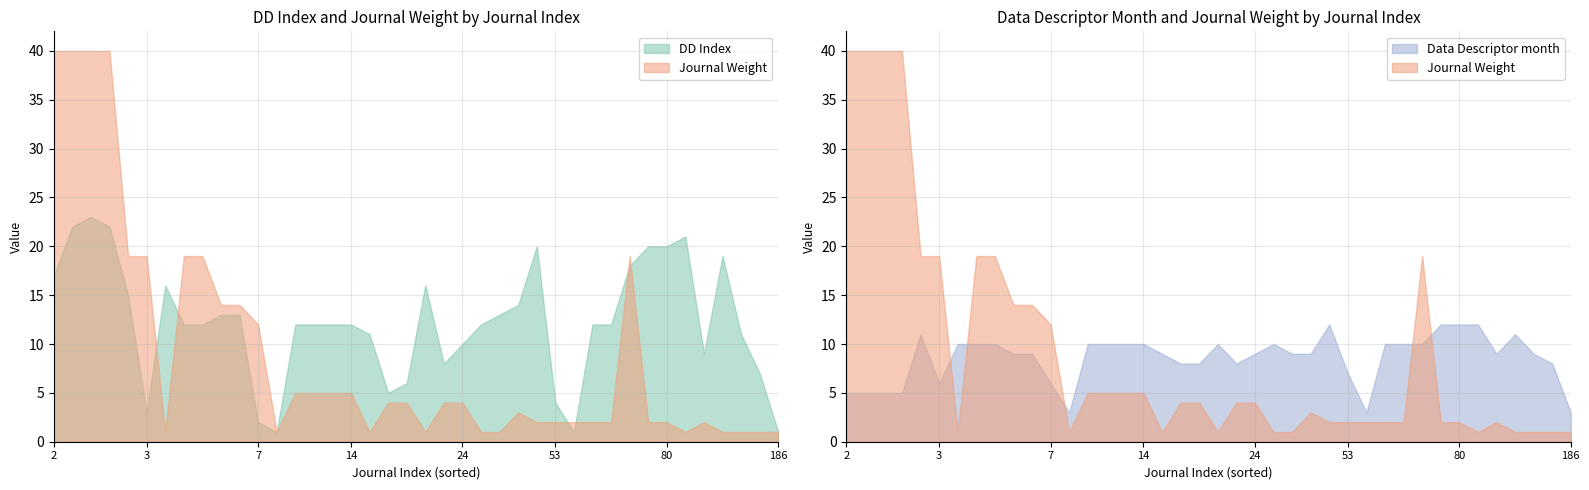

At how many categories does at least one series exceed 34?

4